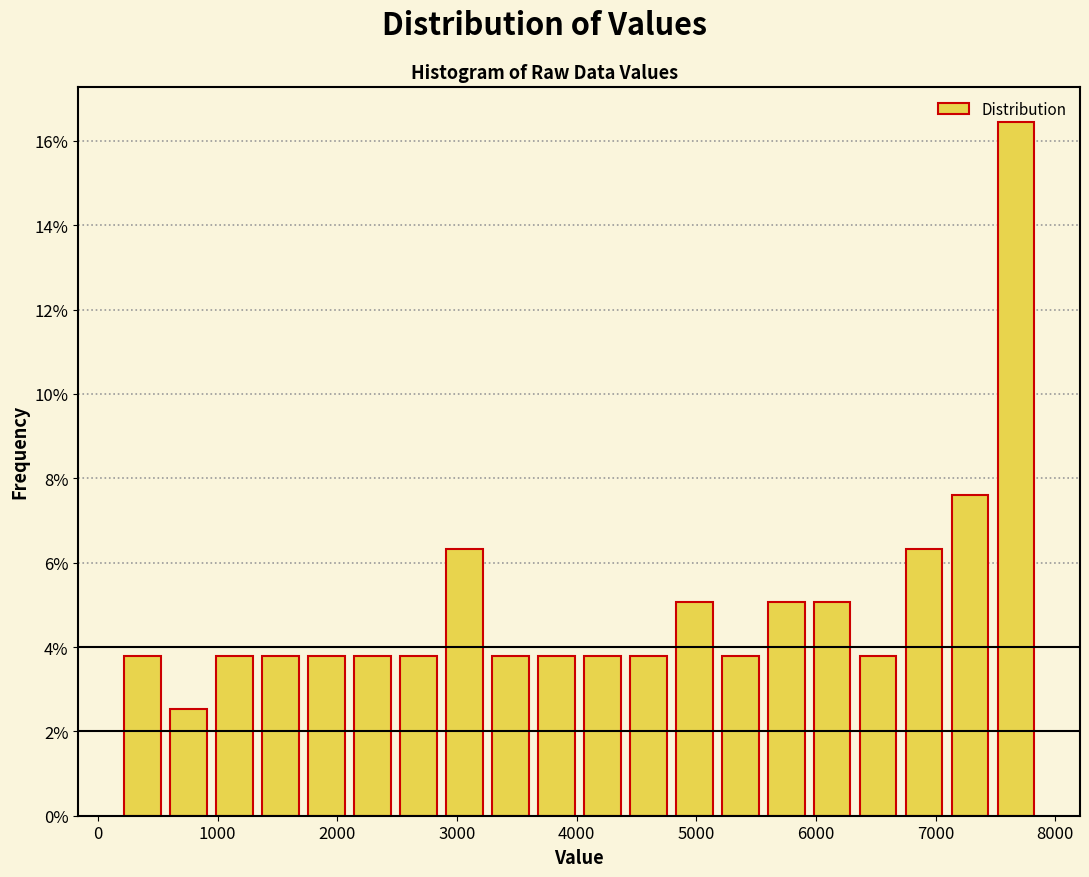

Around what value on the x-axis is the tallest bar? Give the approximate position of its centre, as read against the axis.

7700